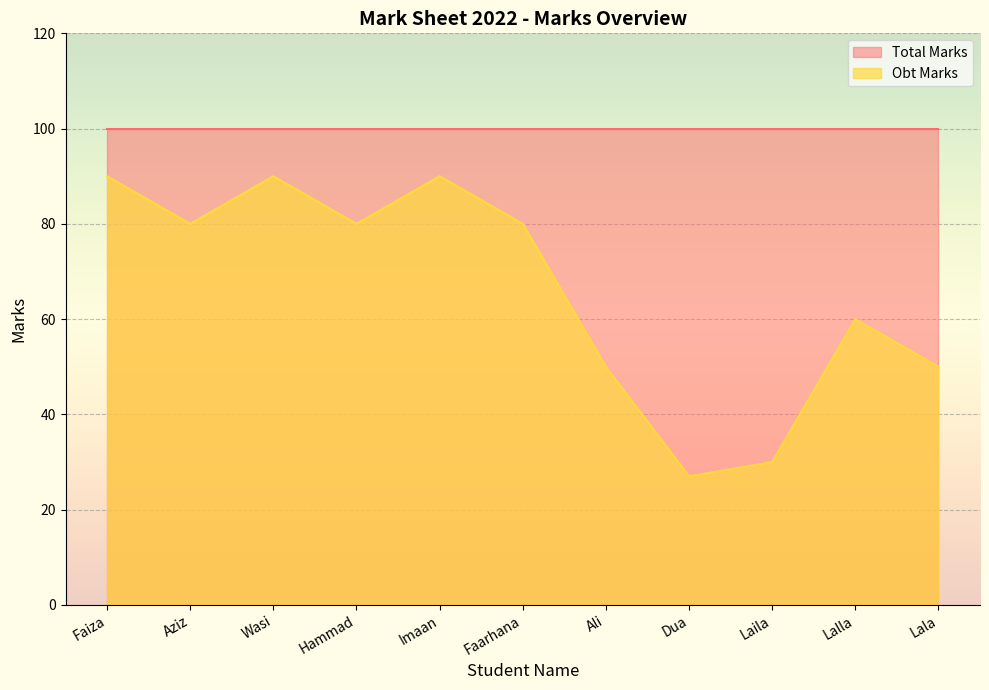

Is it true that the value at Faiza is 90?

True